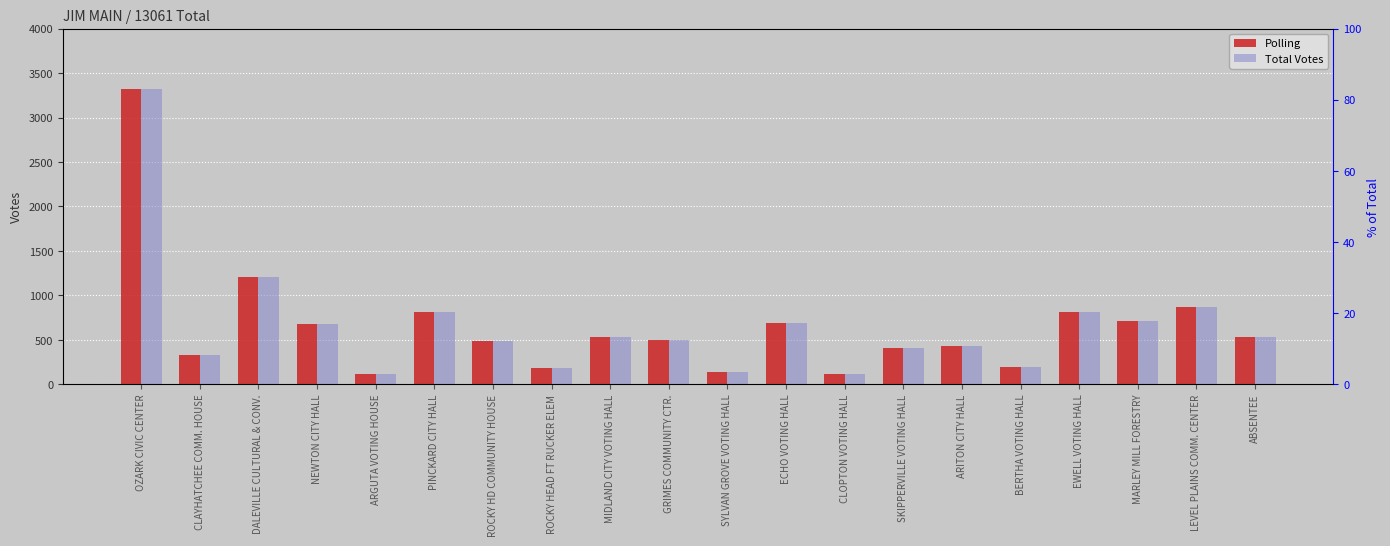

The Polling series shows 185 at ROCKY HEAD FT RUCKER ELEM. True or false?

True